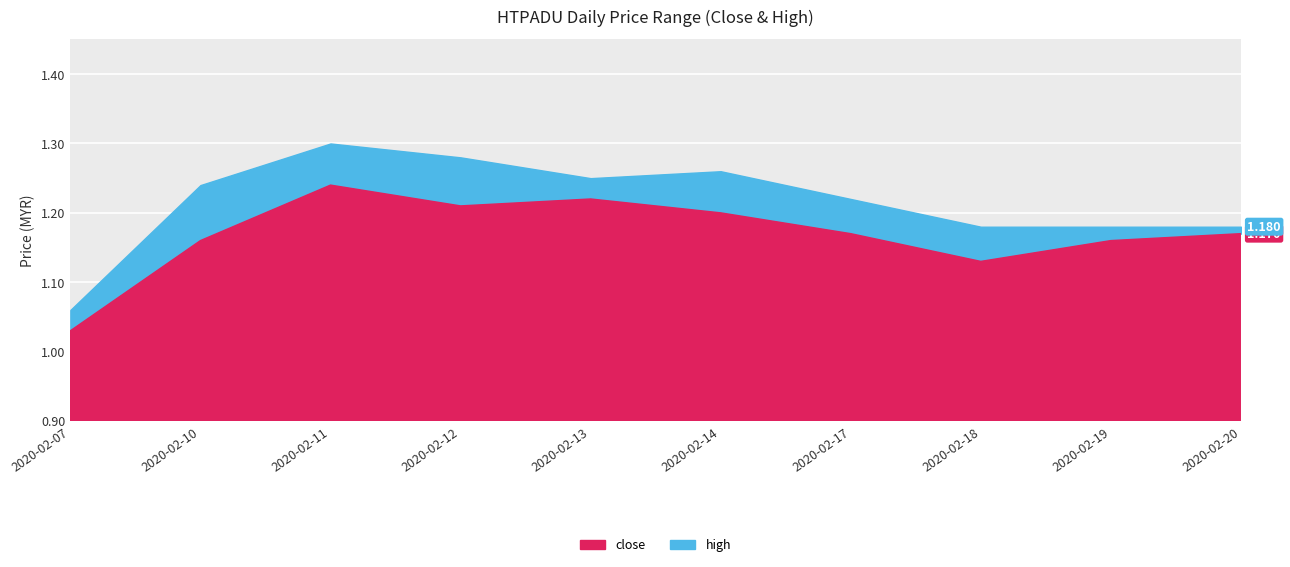

How many high values are between 1 and 2?

10